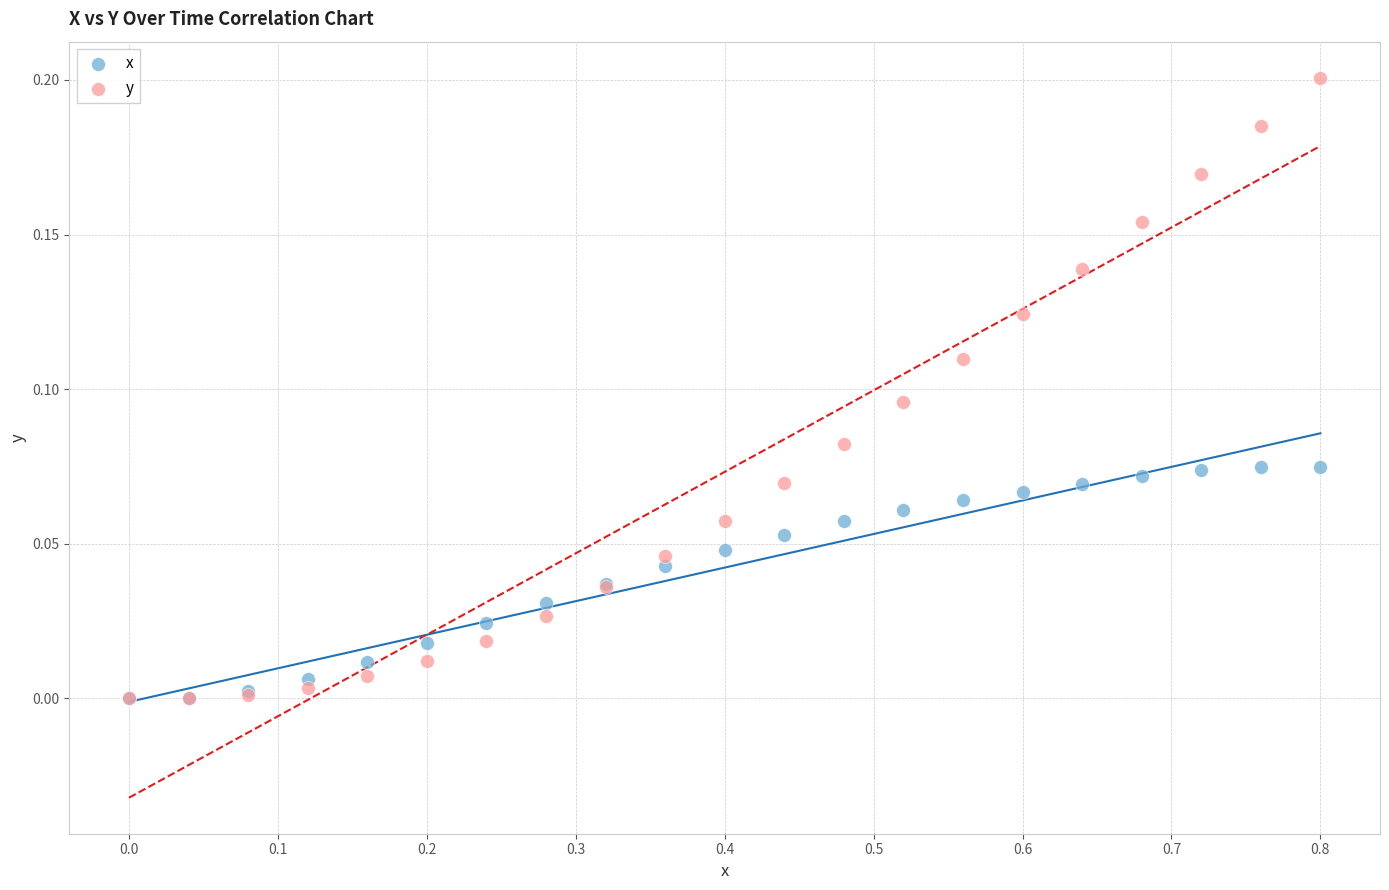

What are all the series names shown in the legend?

x, y